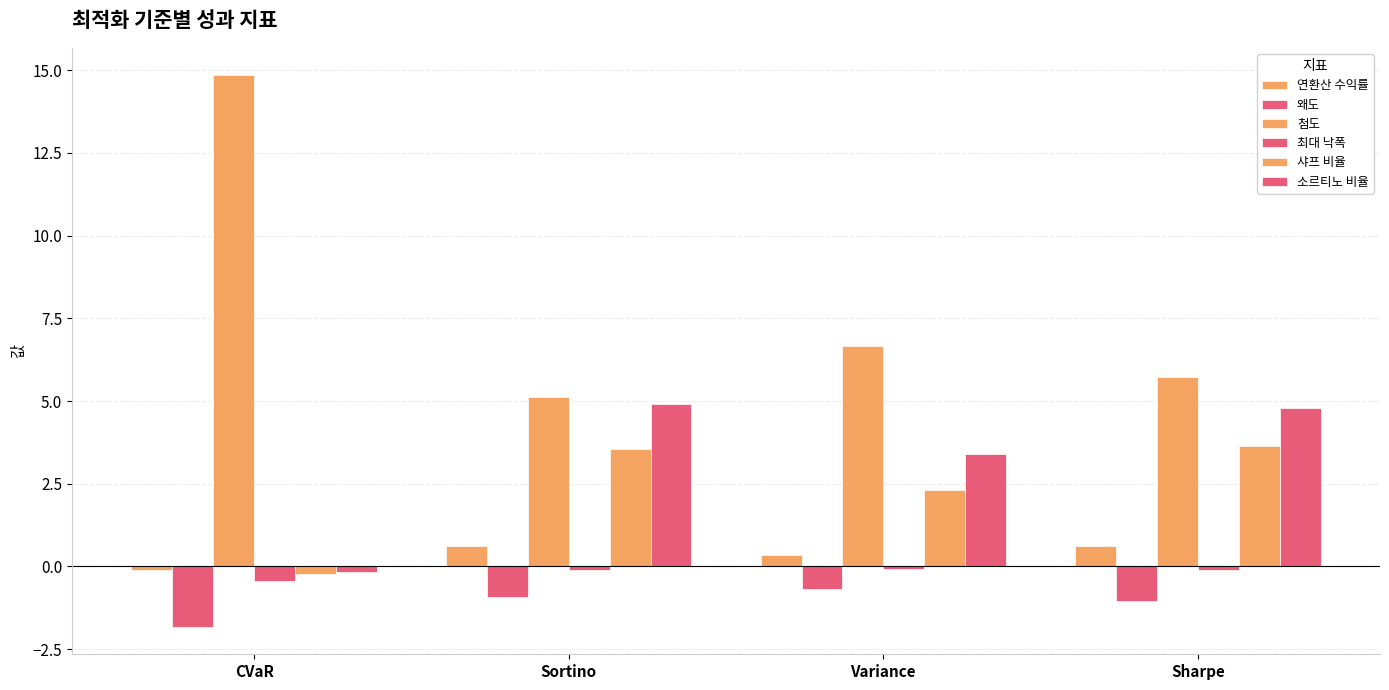

How many data points in 소르티노 비율 are above 4?

2